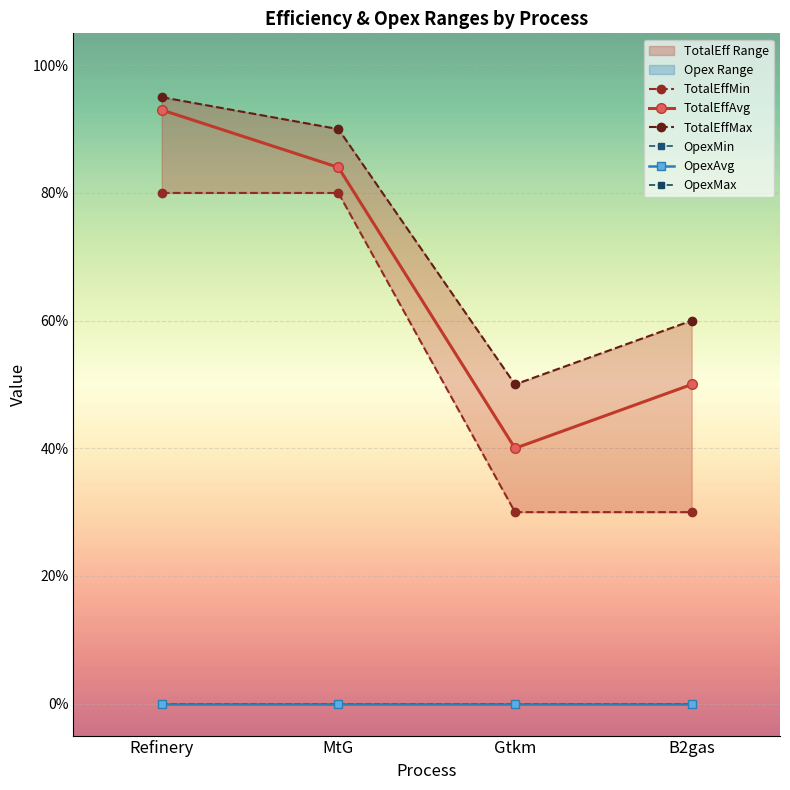

True or false: TotalEffAvg and OpexAvg intersect in this chart.

False